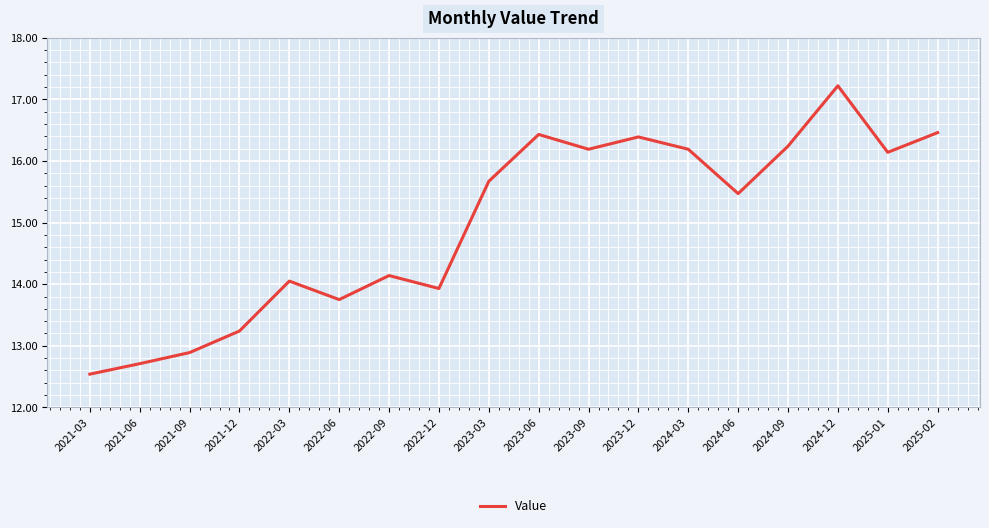

What is the difference between the maximum and minimum values?

4.7